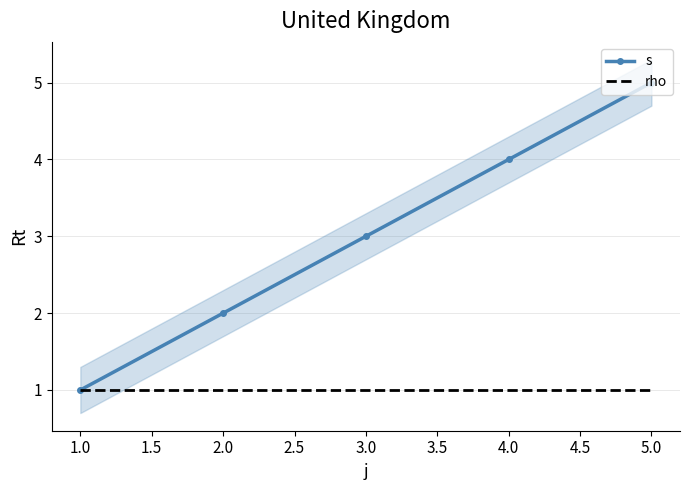

What is the difference between the s values at 1.0 and 2.0?

1